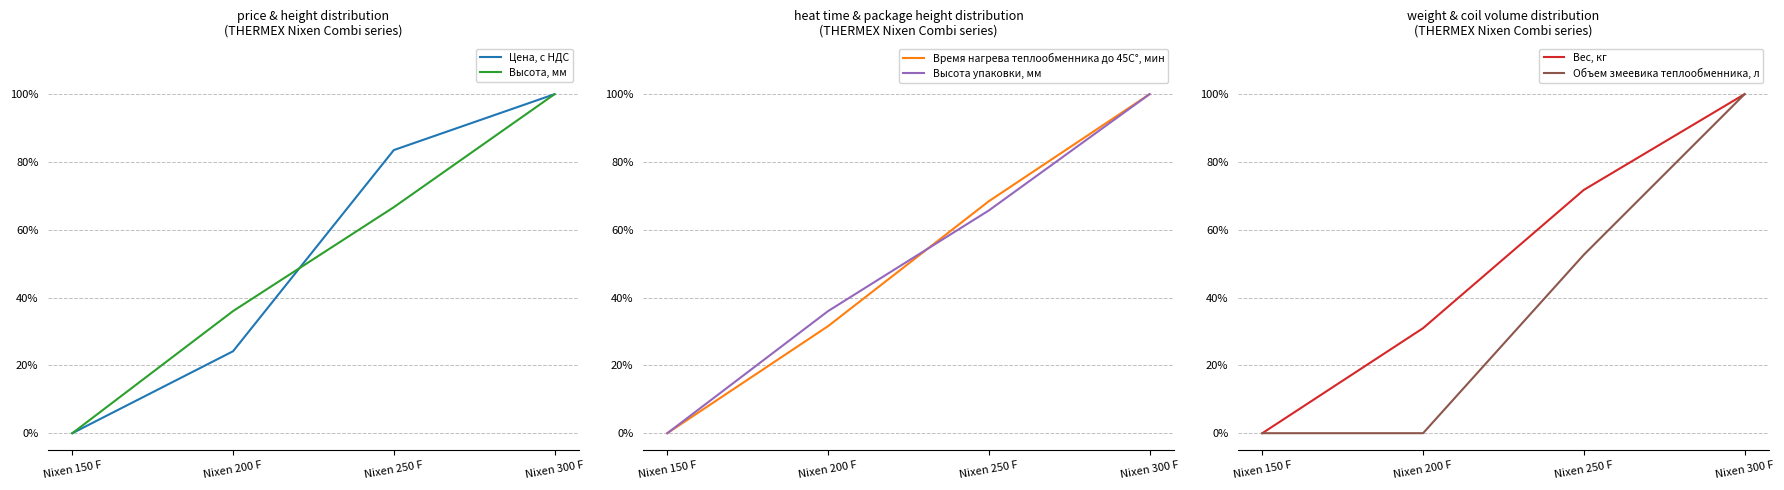

What is the label of the 2nd point from the left?

Nixen 200 F